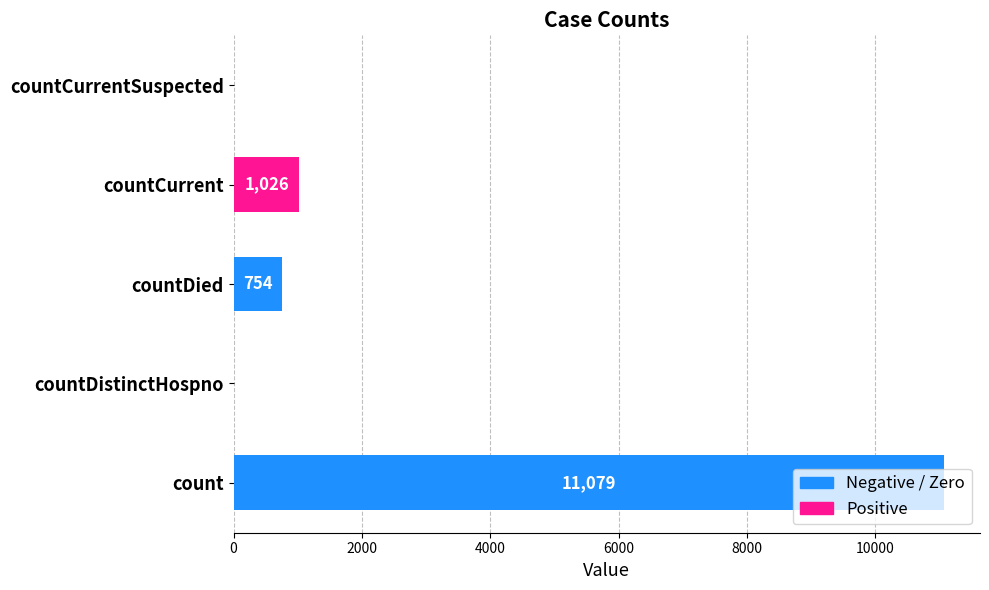

What is the change in value from countDied to countCurrent?

+272